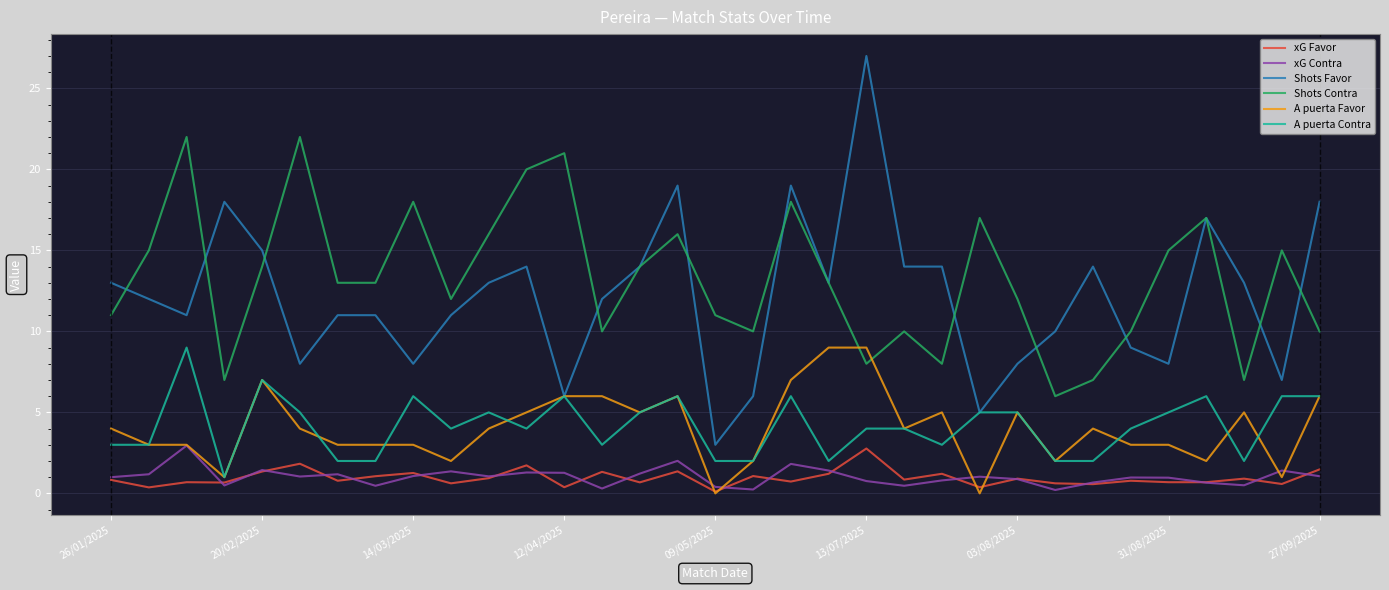

Which series has the largest range (max minus min)?

Shots Favor